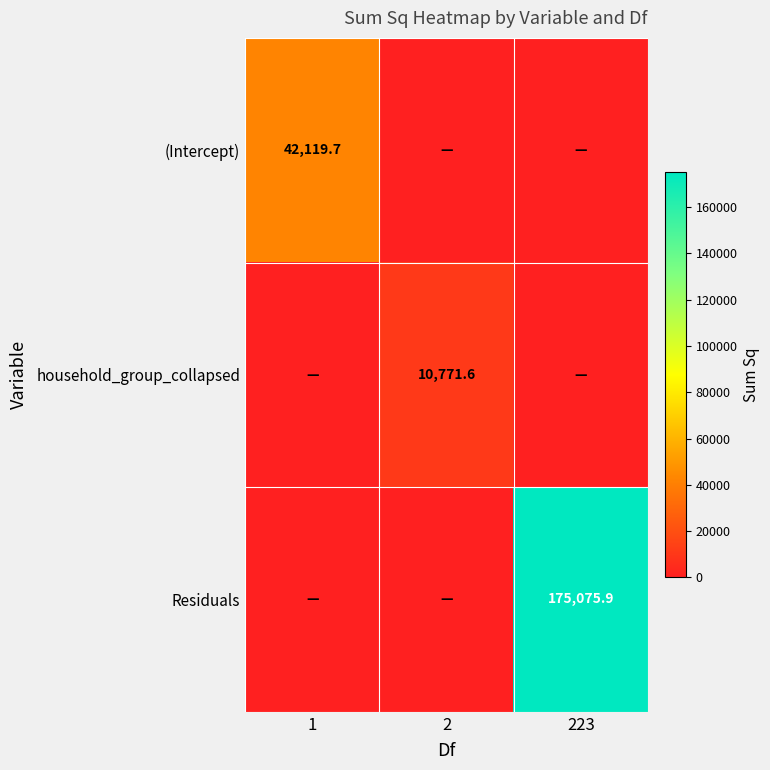

Which category has the lowest value across all series?

2